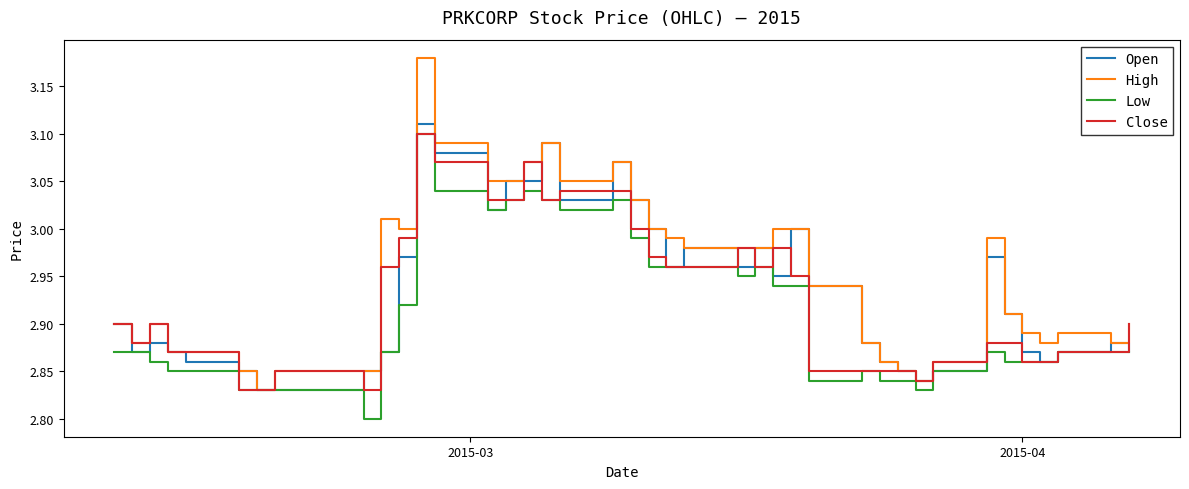

How many lines are shown in the chart?

4